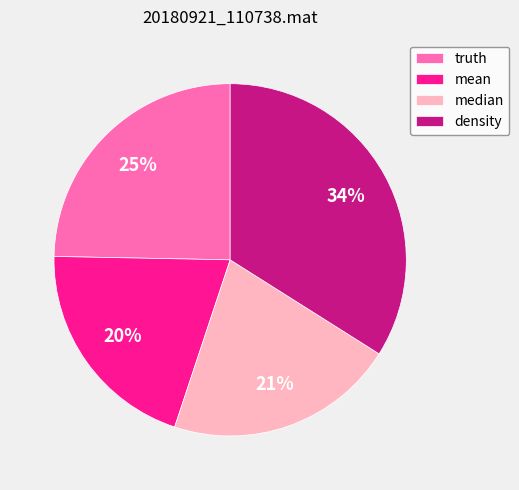

To the nearest percent, what is the difference between the largest and smallest slice percentages?

14%